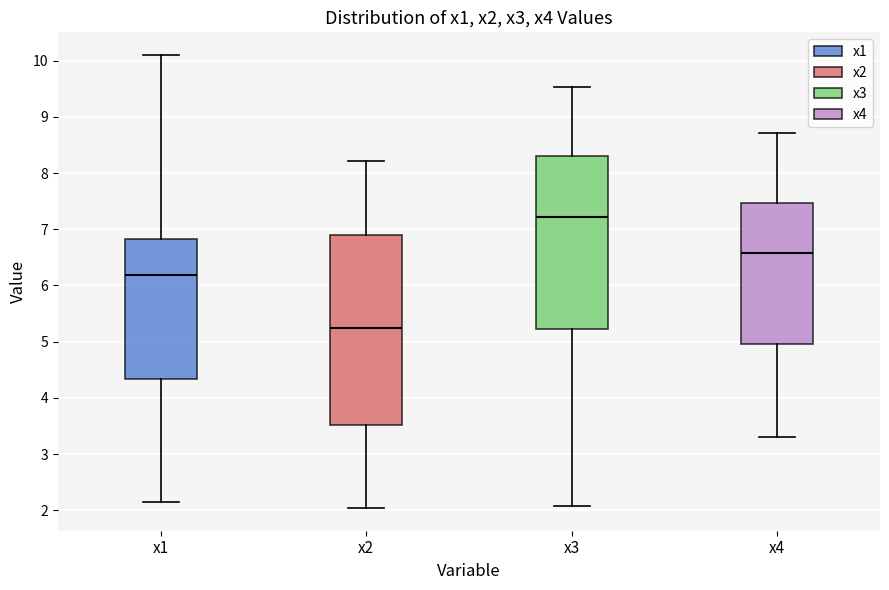

Reading left to right, transcribe this box plot: for each box, give where its median line is, the range the box spans, and where its two whiskers end, as read against the y-axis. The values are not printed on the chart, so give them approximately, as read against the axis.

x1: median 6.2, box 4.3 to 6.8, whiskers 2.1 to 10.1
x2: median 5.2, box 3.5 to 6.9, whiskers 2.0 to 8.2
x3: median 7.2, box 5.2 to 8.3, whiskers 2.1 to 9.5
x4: median 6.6, box 5.0 to 7.5, whiskers 3.3 to 8.7